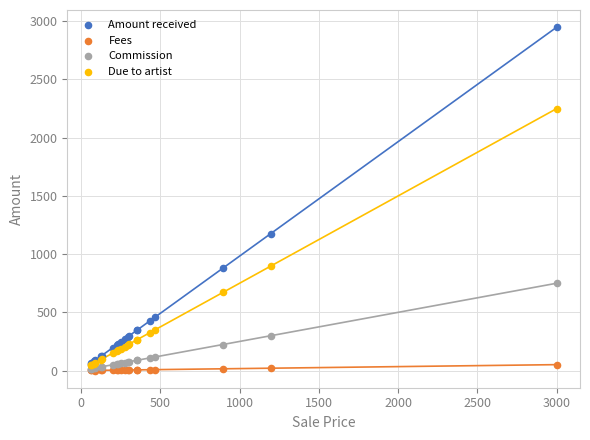

In the Amount received series, what Y value is closest to 1504?

1174.8